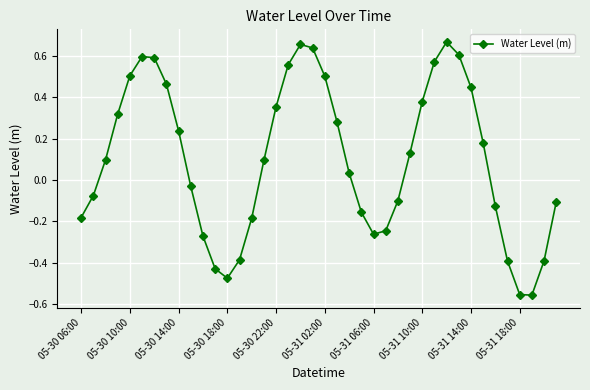

True or false: there are more than 2 points higher than both neighbors.

True